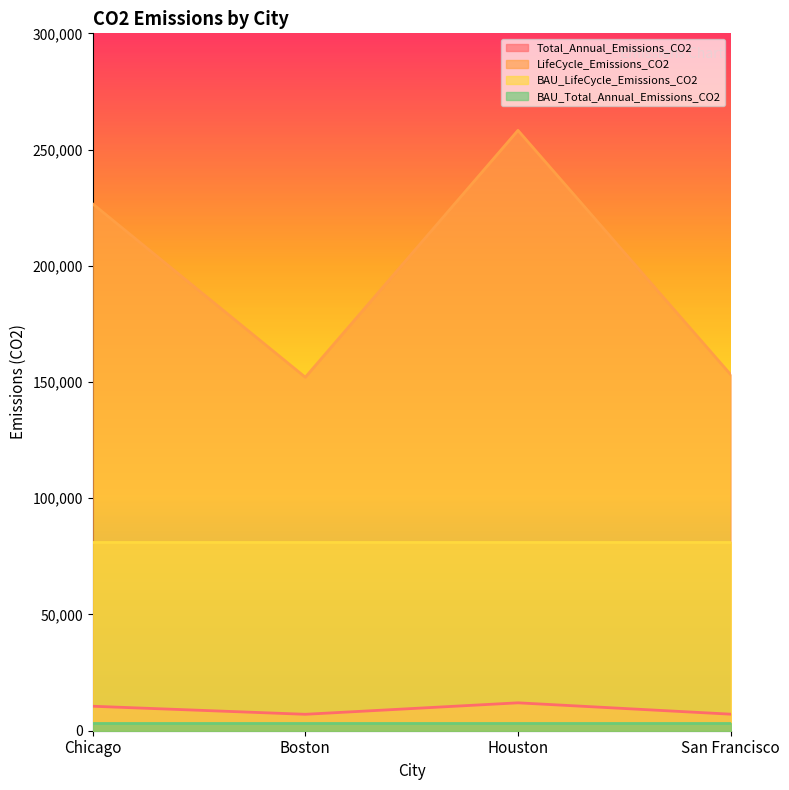

What is the sum of the Total_Annual_Emissions_CO2 values at Chicago and Boston?

17598.3